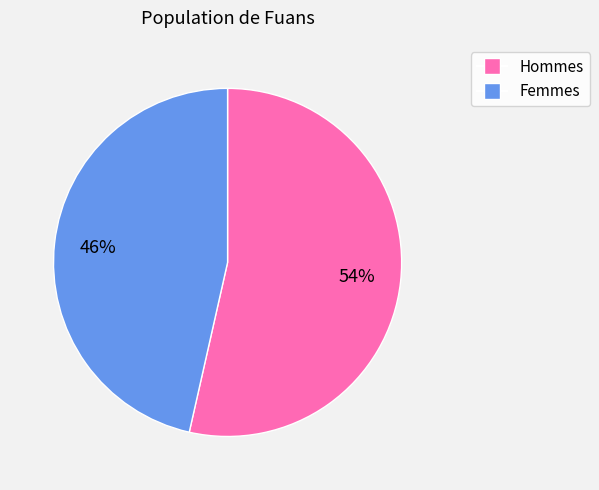

Does any single category account for the majority?

Yes